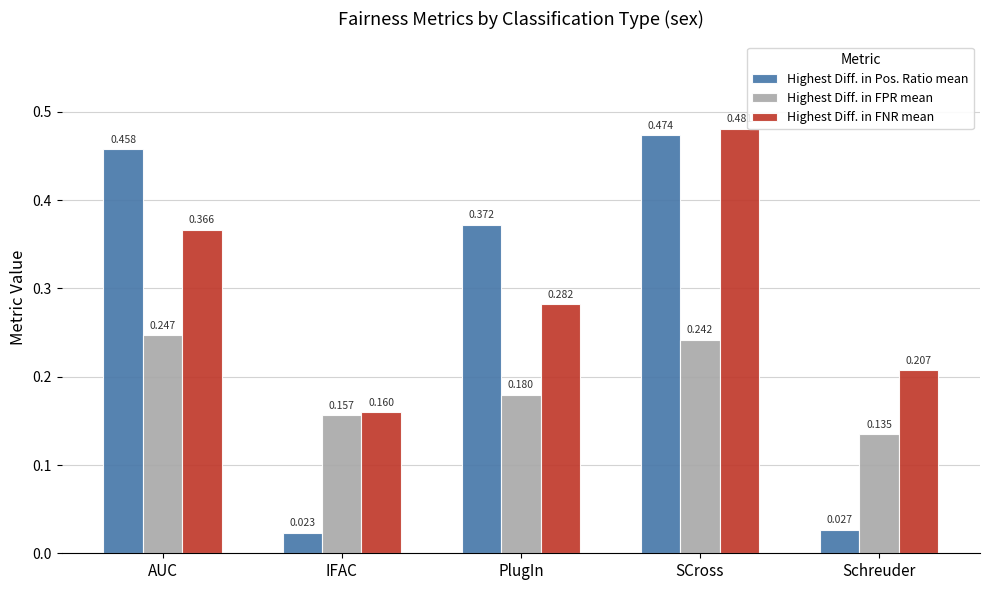

Rank the series at AUC from highest to lowest value.

Highest Diff. in Pos. Ratio mean, Highest Diff. in FNR mean, Highest Diff. in FPR mean